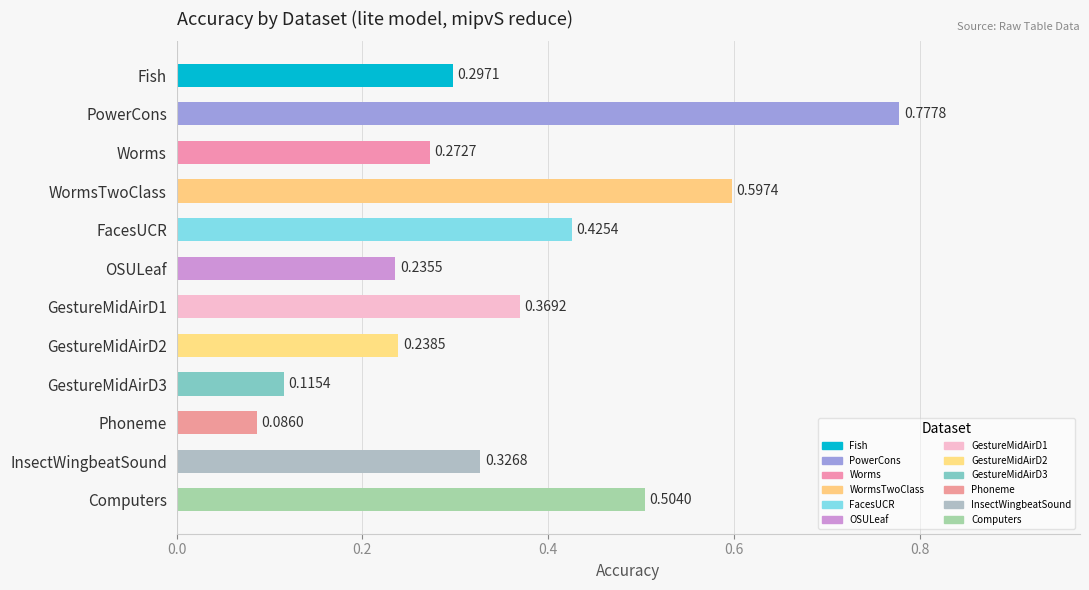

At which category does the chart reach its peak across all series?

PowerCons